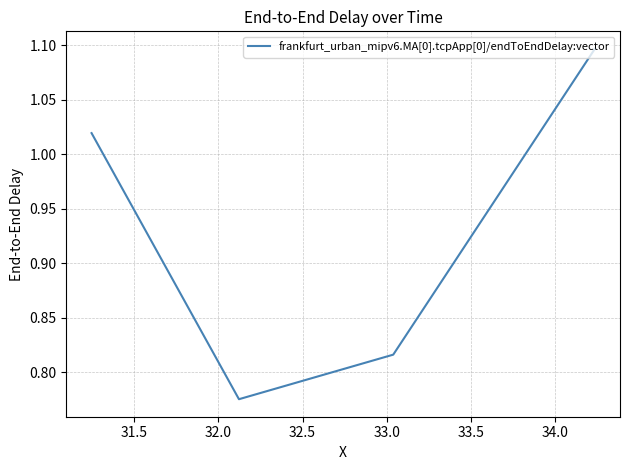

What is the sum of all values?

3.7